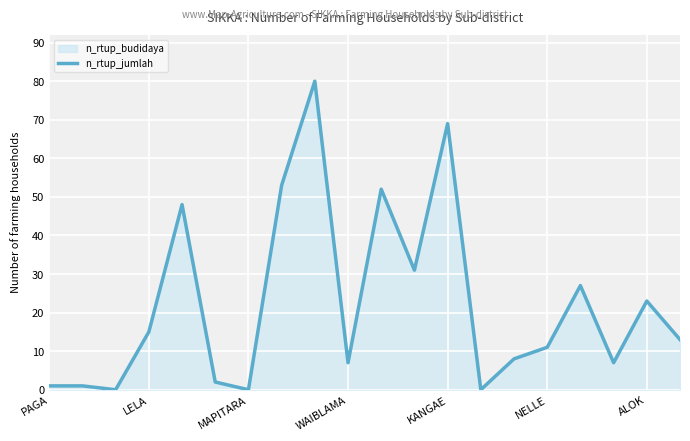

What position from the right is 17?

3